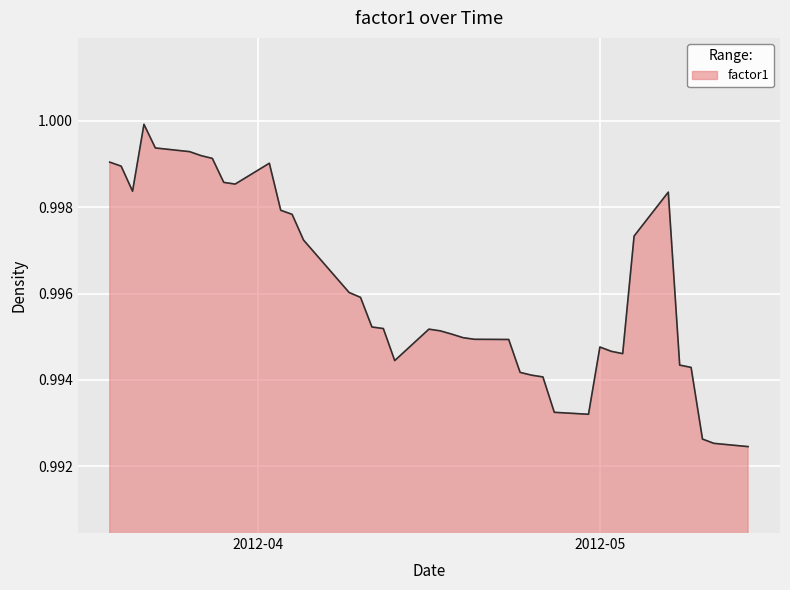

What is the average value?

1.0